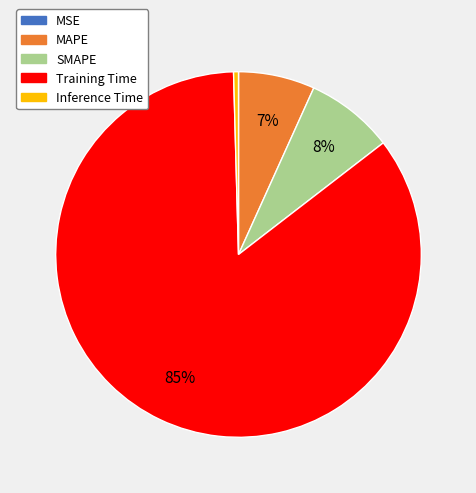

Between MAPE and SMAPE, which is larger?

SMAPE